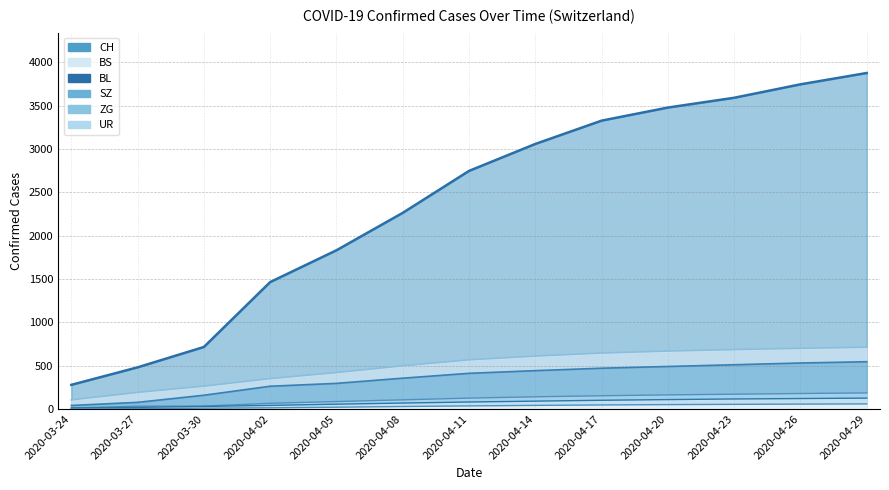

True or false: ZG and BS cross at least once.

False